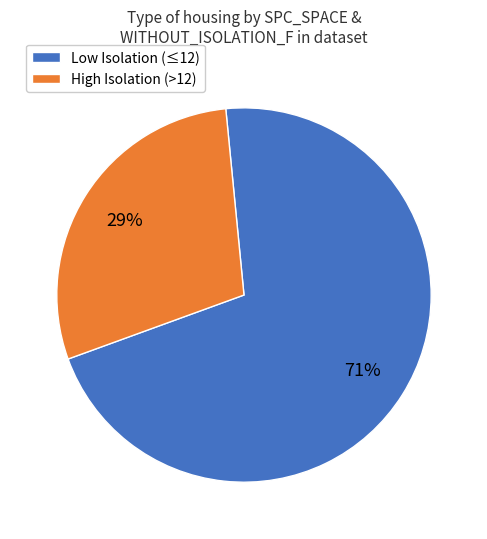

To the nearest percent, what is the average slice percentage?

50%